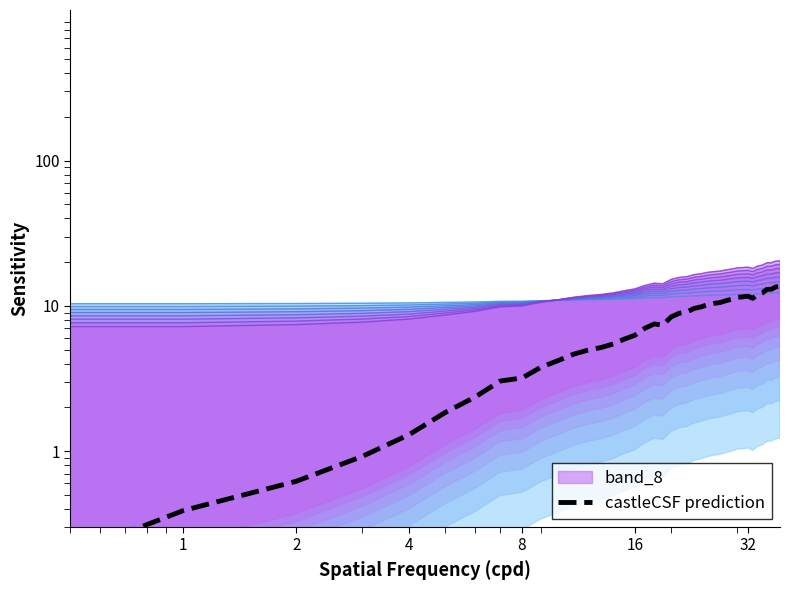

How many points are higher than both their immediate neighbors (excluding endpoints)?

2